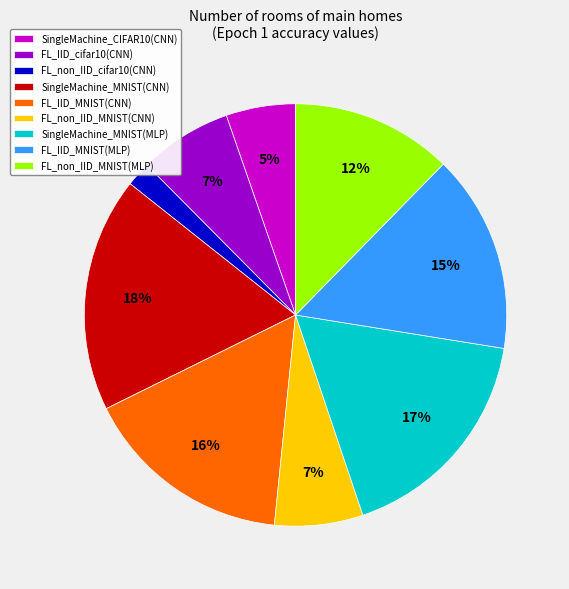

What is the ratio of the value at SingleMachine_CIFAR10(CNN) to the value at SingleMachine_MNIST(CNN)?

0.3